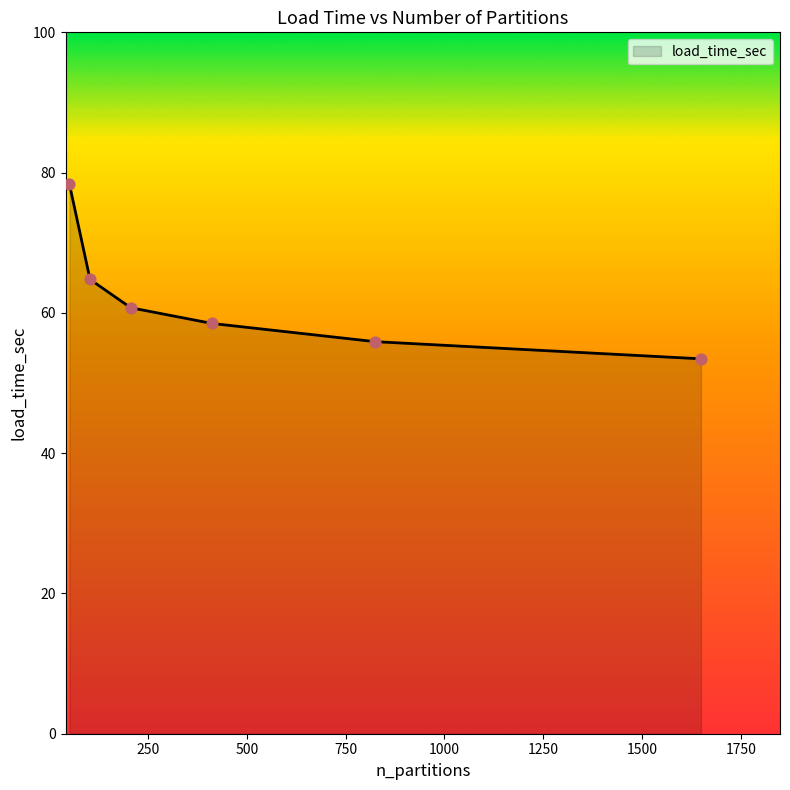

What is the greatest value displayed?

78.3